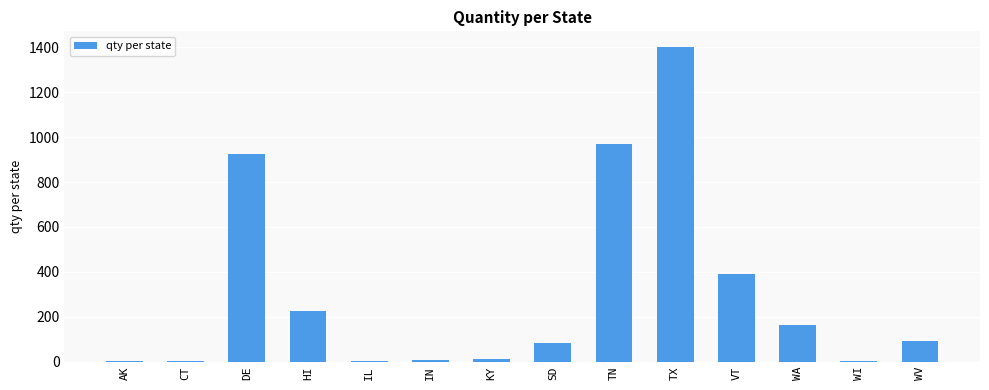

What is the sum of all values?

4279